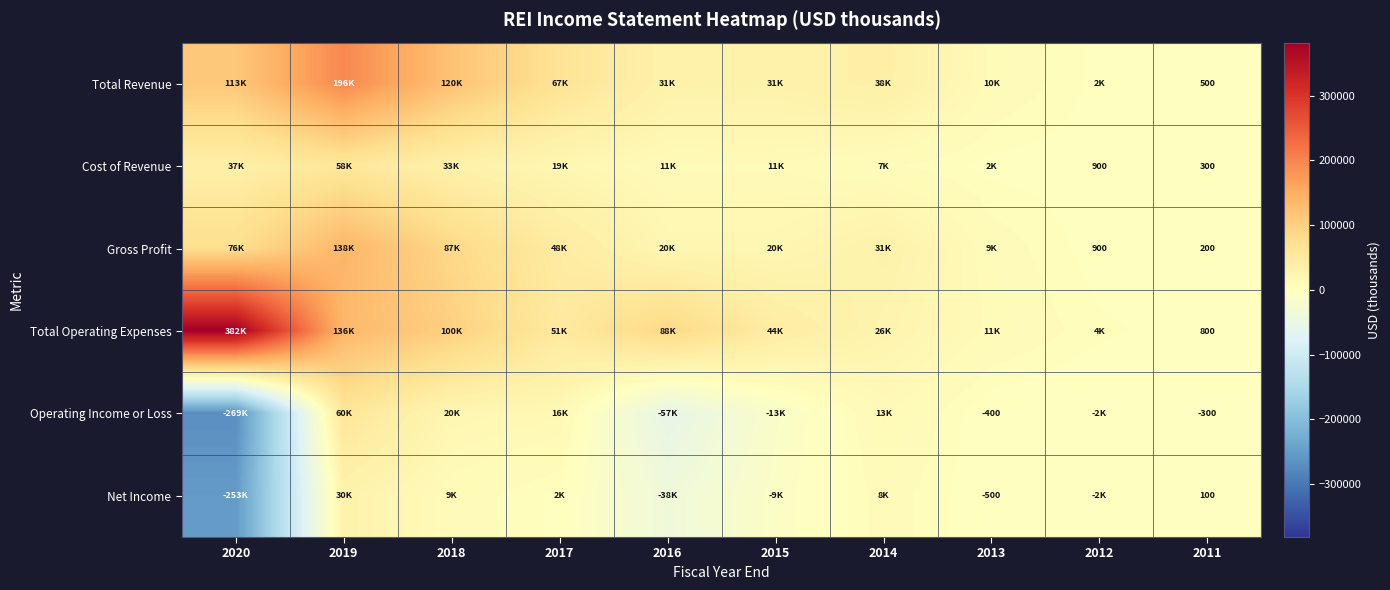

At which label does Net Income reach its minimum?

2020